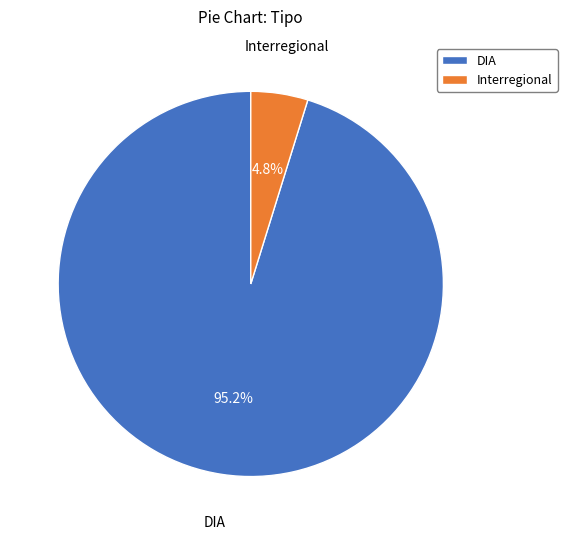

To the nearest percent, what portion does DIA represent?

95%